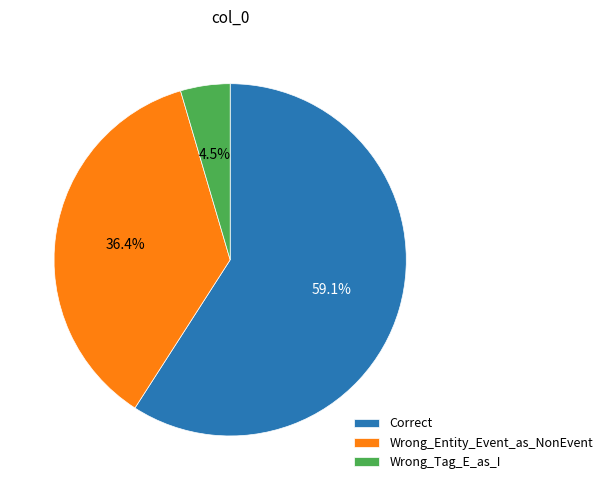

Between Wrong_Tag_E_as_I and Correct, which is larger?

Correct